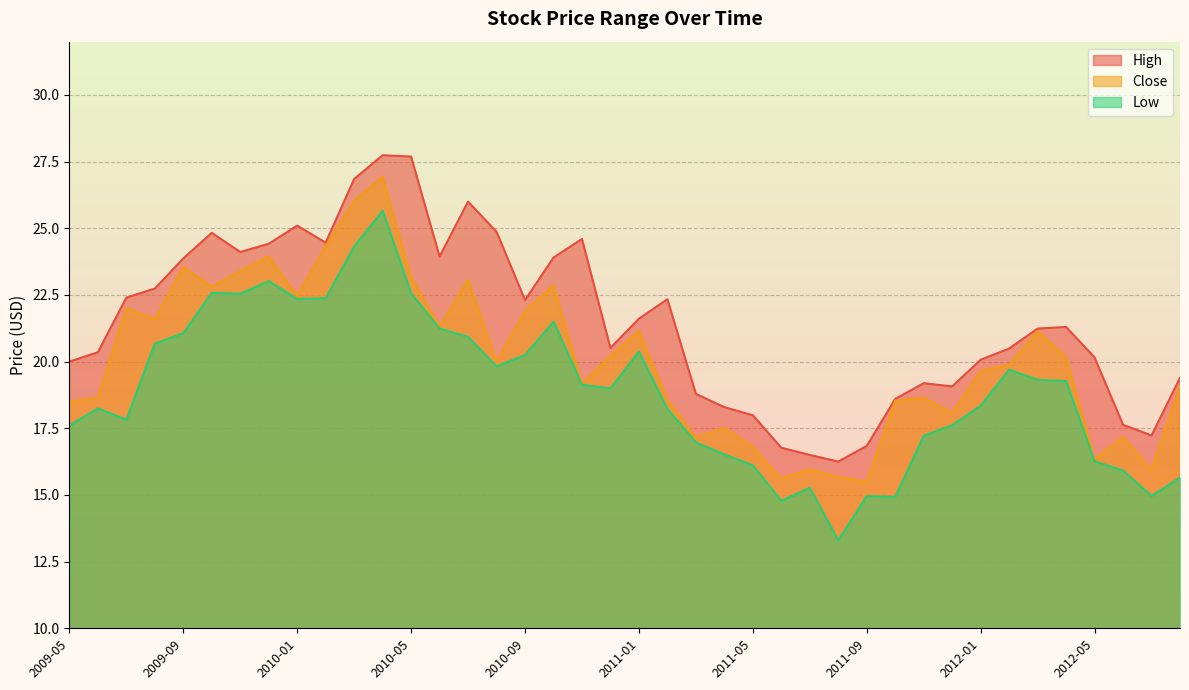

What is the difference between the highest and lowest values at 2011-08?

2.9